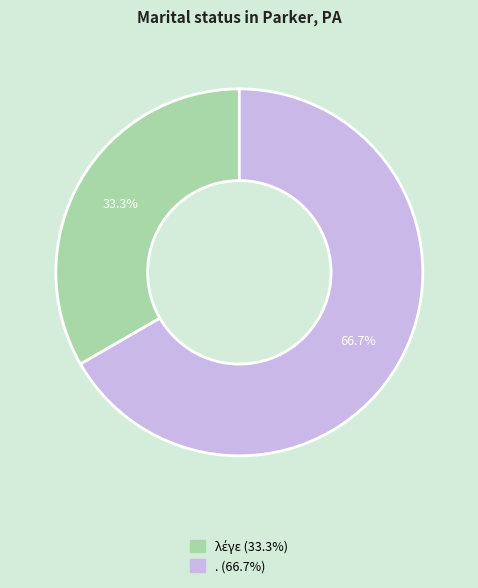

True or false: . accounts for 52% of the total.

False